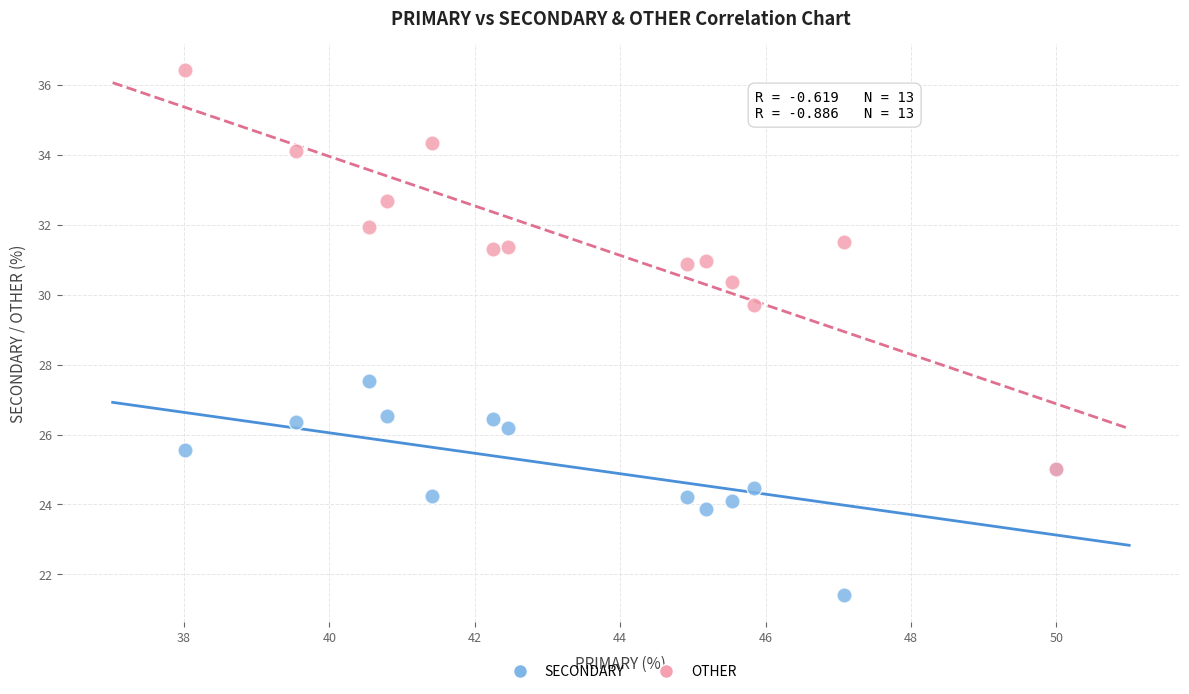

Which series reaches the maximum Y coordinate?

OTHER